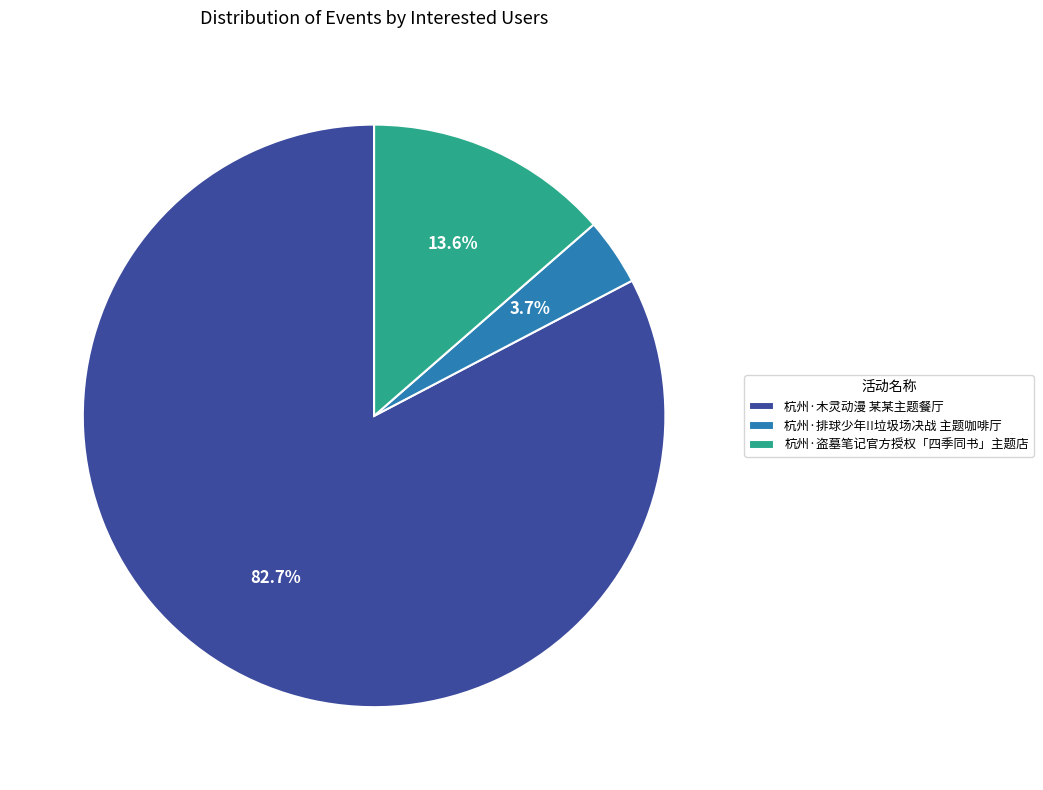

Approximately how many times larger is the value at 杭州·盗墓笔记官方授权「四季同书」主题店 compared to 杭州·木灵动漫 某某主题餐厅?

0.2